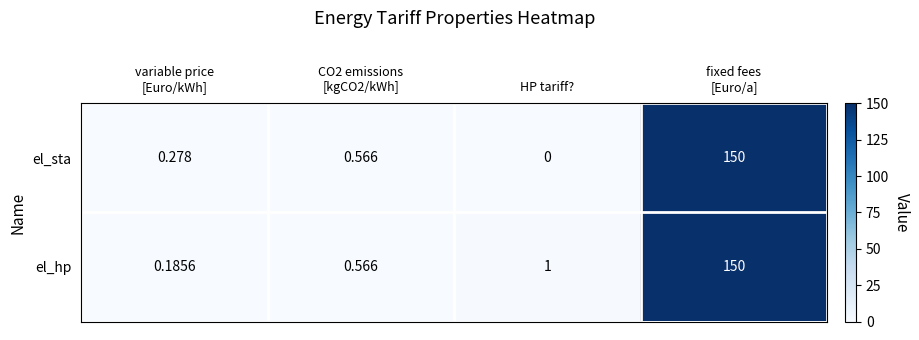

Rank the series by their average value, from highest to lowest.

el_hp, el_sta